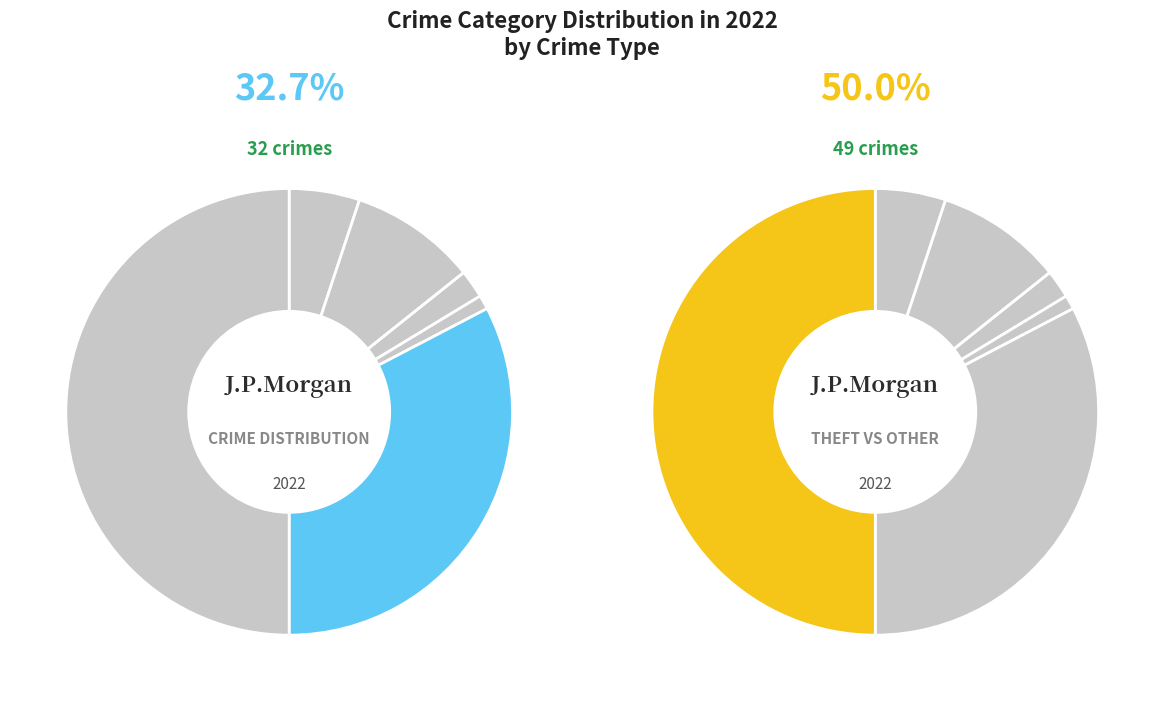

What percentage do Arson and Aggravated Battery together represent?

9.2%